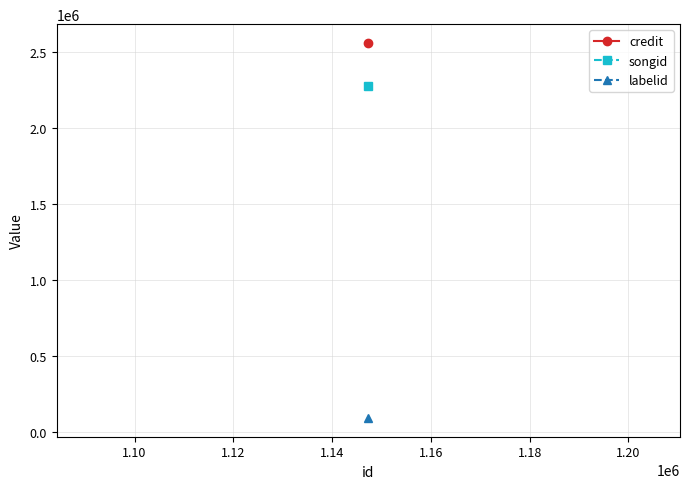

What is the total value across all series at 1147338?

4923624